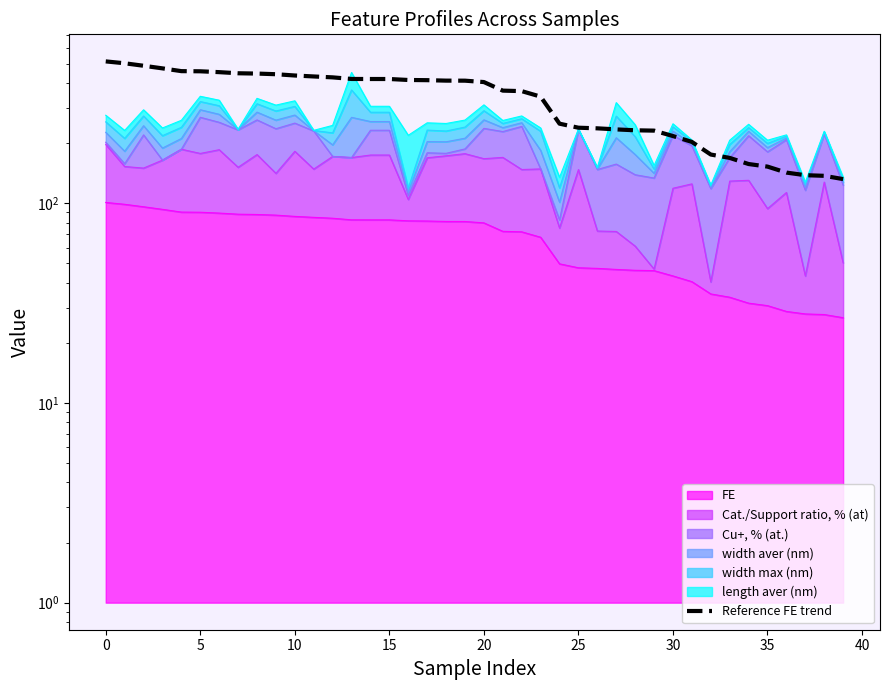

Does the chart display data point markers on the line(s)?

No